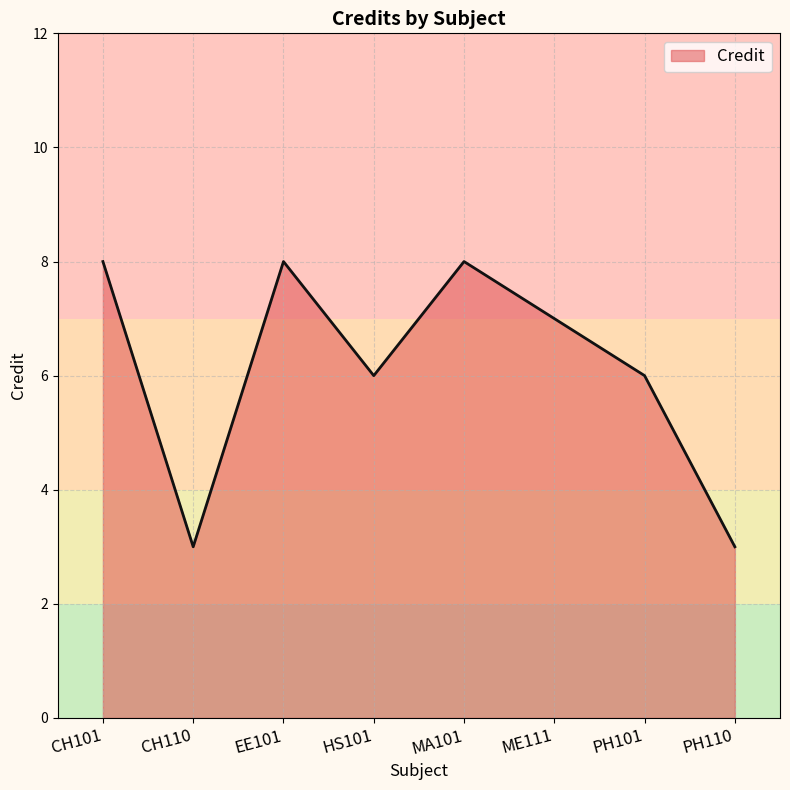

What is the sum of the values at PH110 and CH101?

11